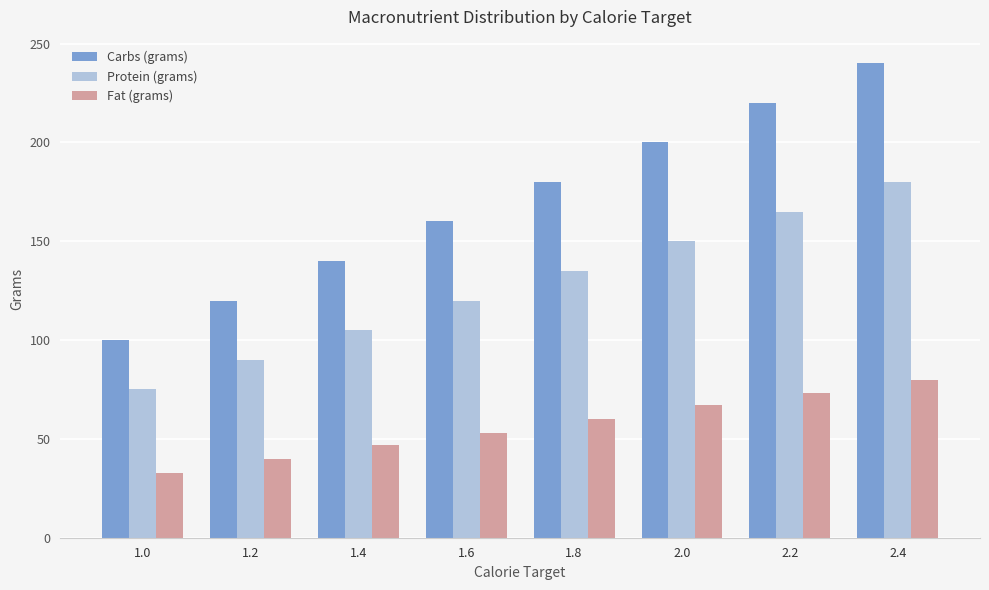

Are the bars grouped side by side (vs. stacked)?

Yes